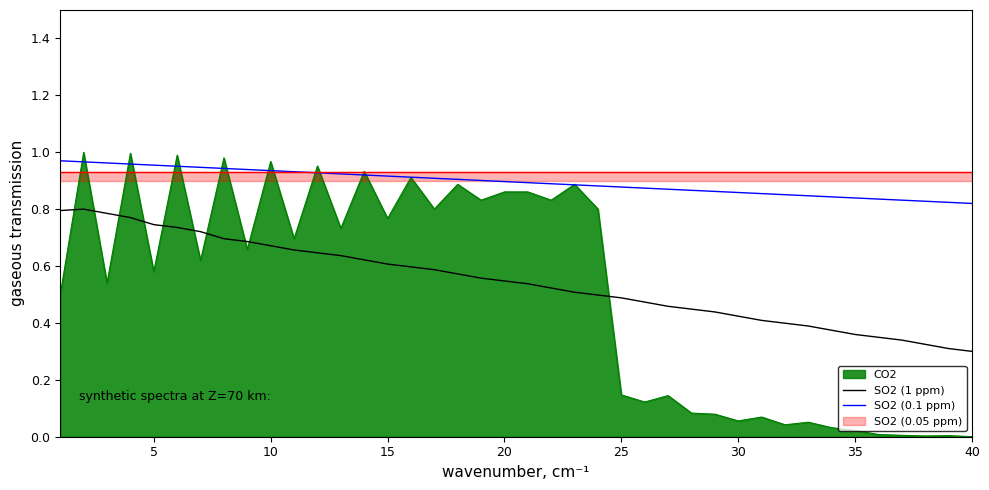

True or false: SO2 (0.1 ppm) has more than 2 interior local peaks.

False